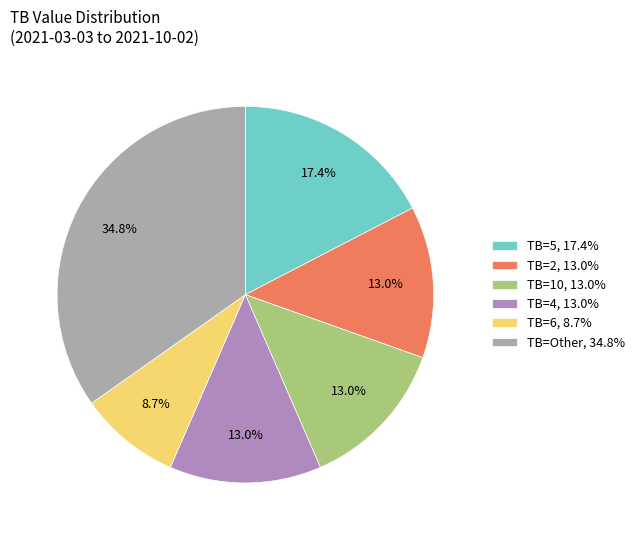

To the nearest percent, what is the average slice percentage?

17%